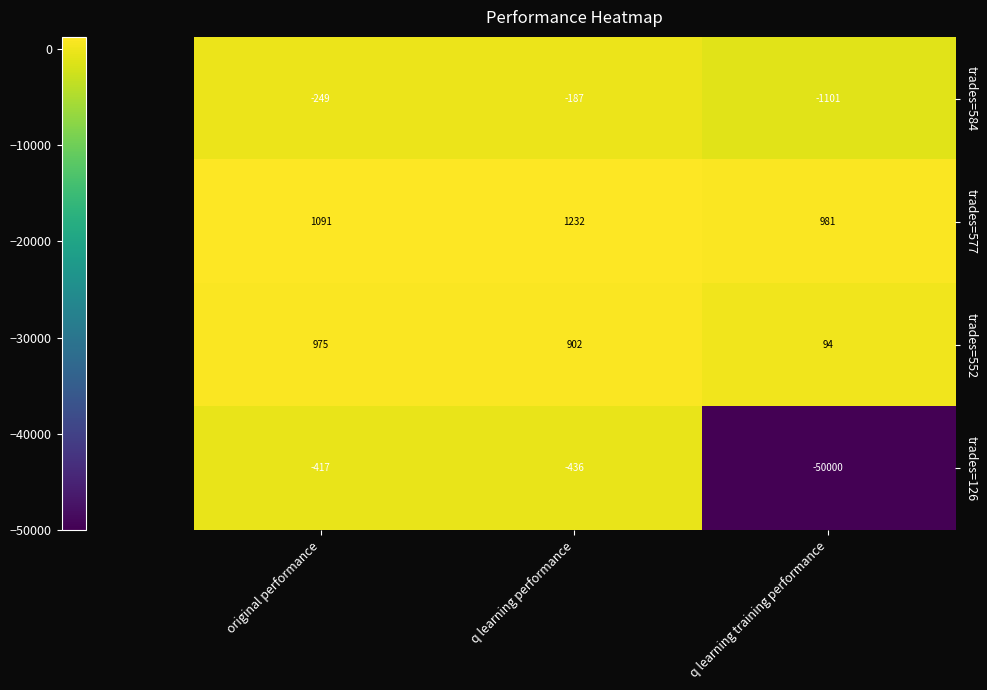

Reading left to right, extract all data points from this chart.

trades=584: -249	-187	-1101
trades=577: 1091	1232	981
trades=552: 975	902	94
trades=126: -417	-436	-50000